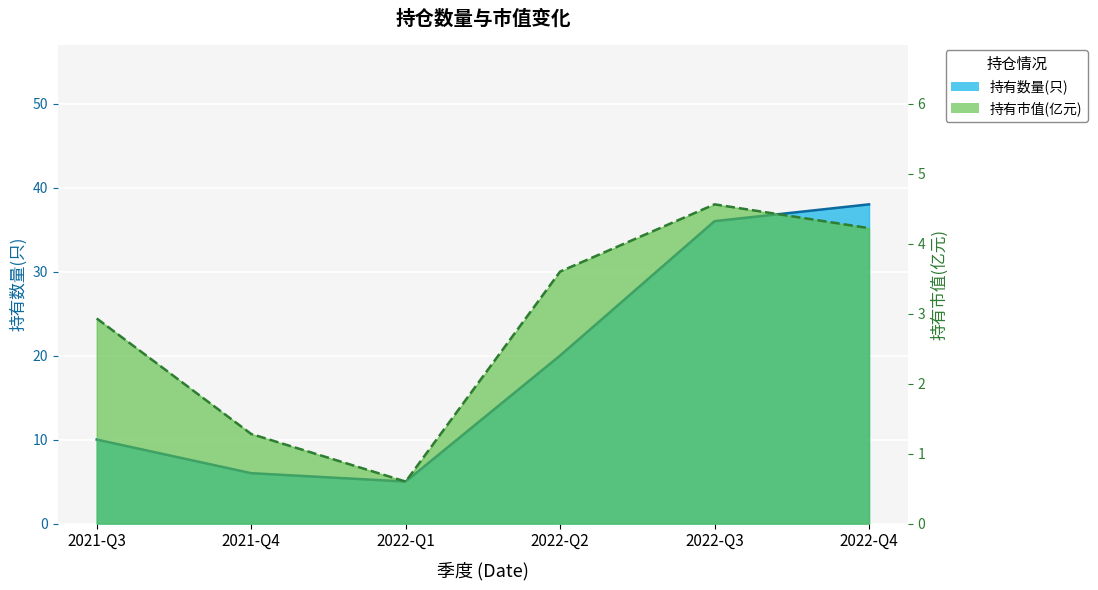

List the labels in order of 持有市值(亿元) value, largest first.

2022-Q3, 2022-Q4, 2022-Q2, 2021-Q3, 2021-Q4, 2022-Q1